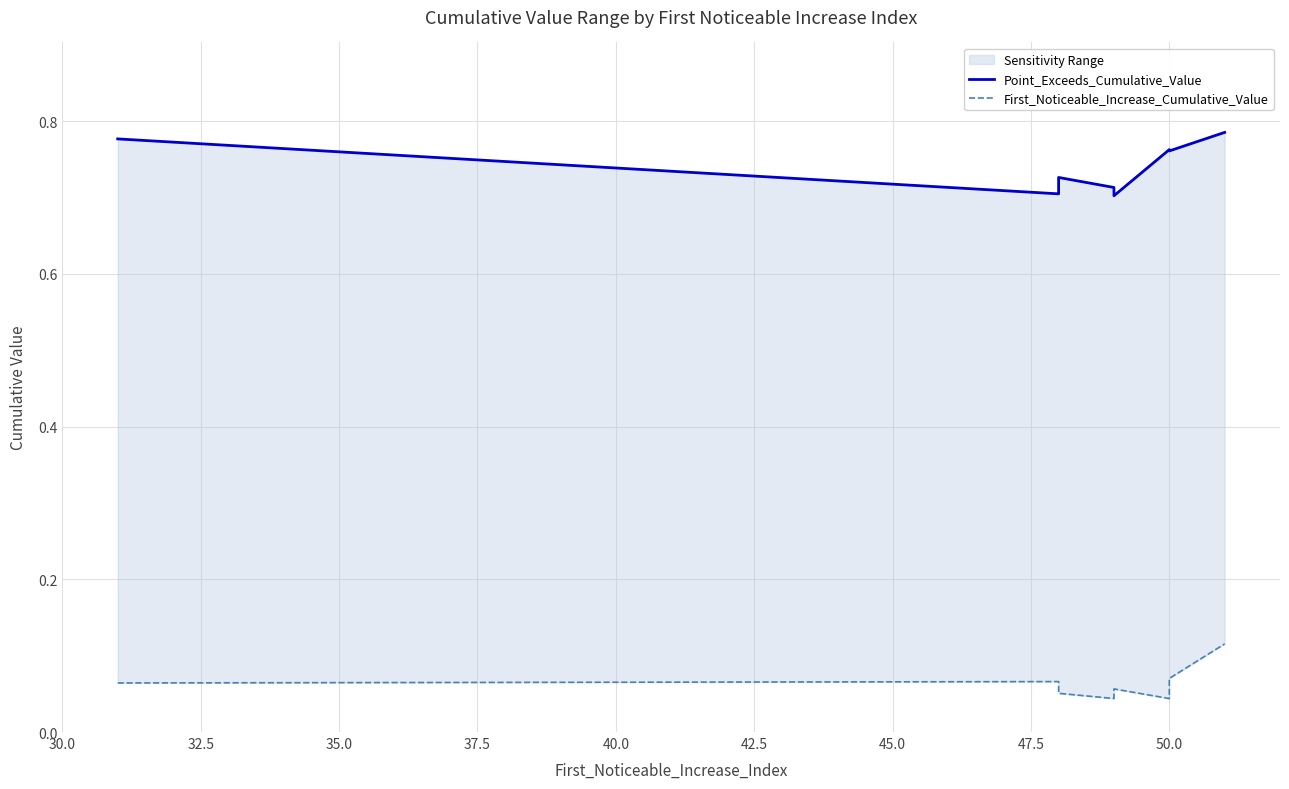

Count the number of data series in this chart.

2